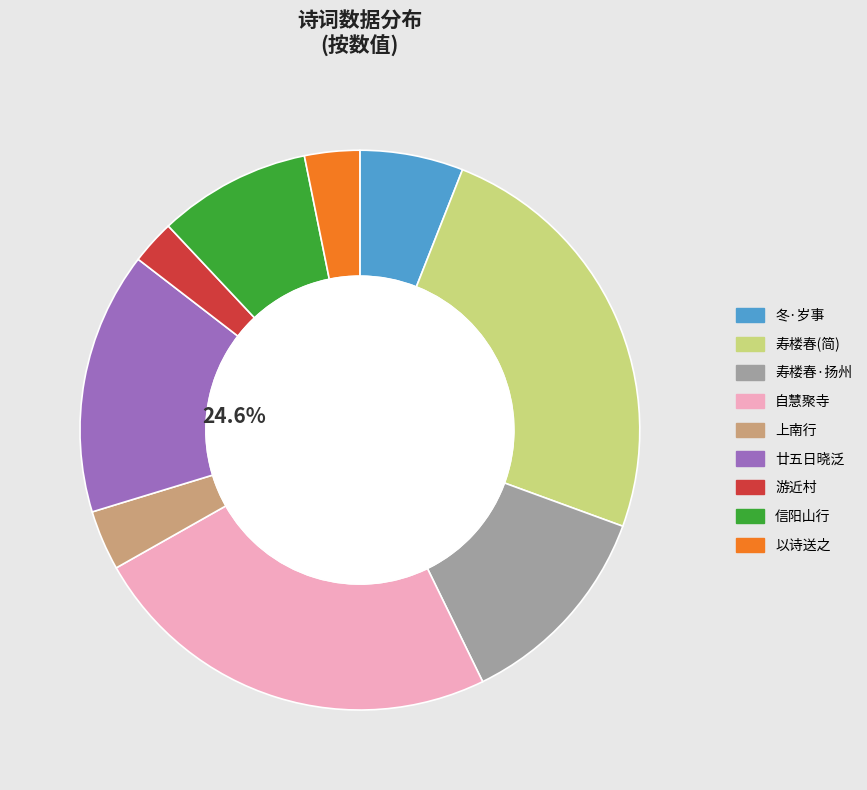

What percentage is NOT represented by 游近村·行历茶冈到药园?

97.4%